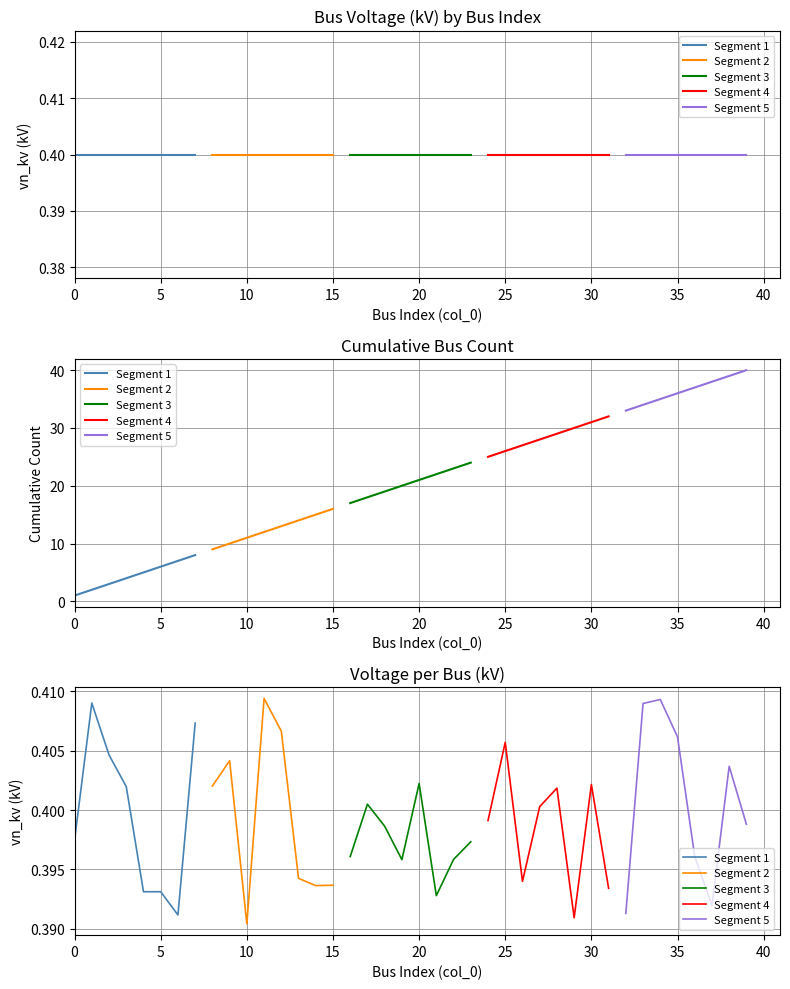

What is the value of the Segment 5 point at the 8th from the left?

0.4